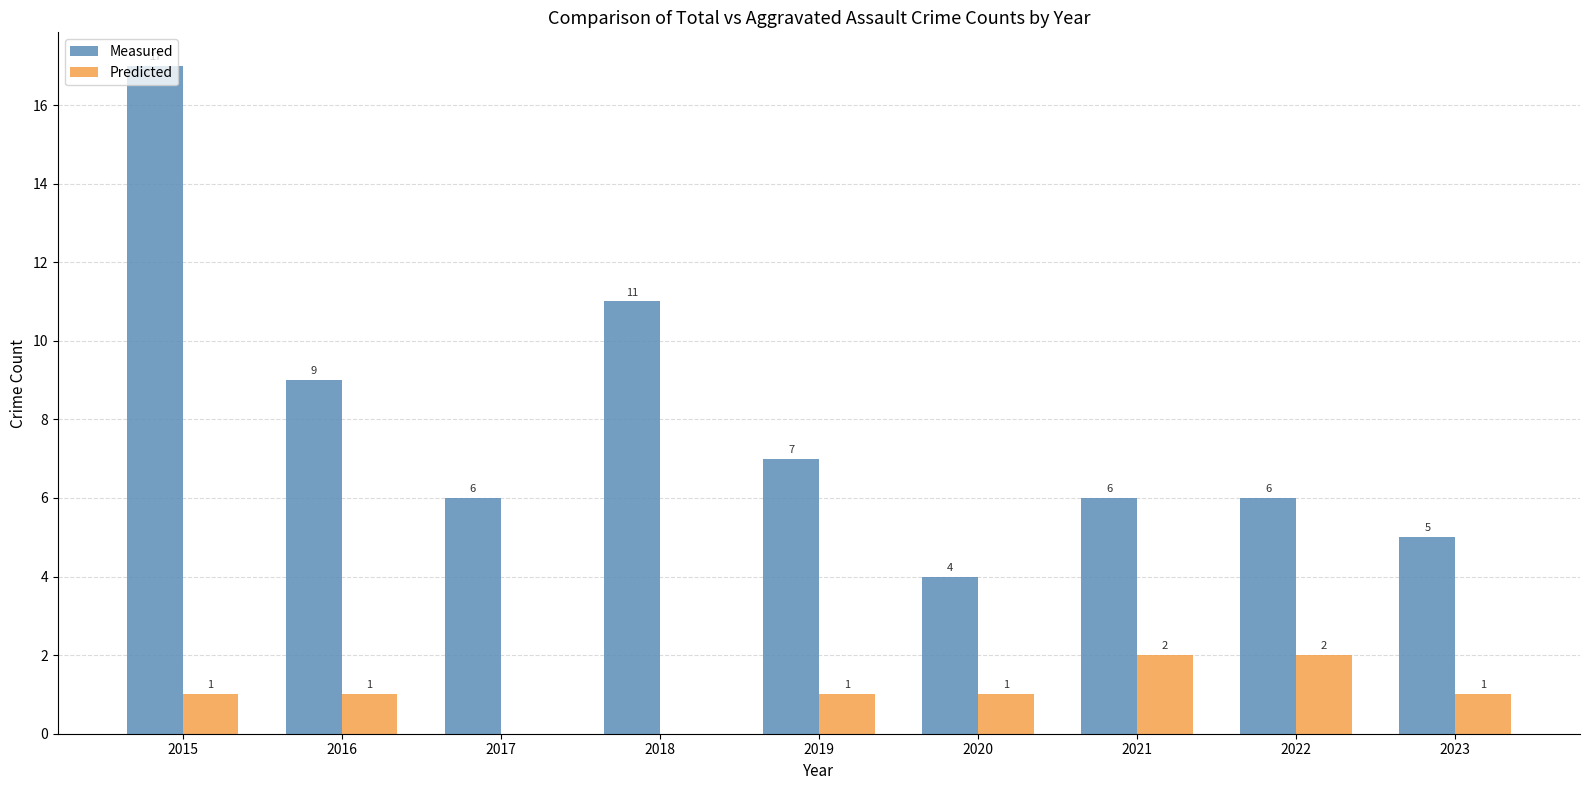

How many series are shown in this chart?

2